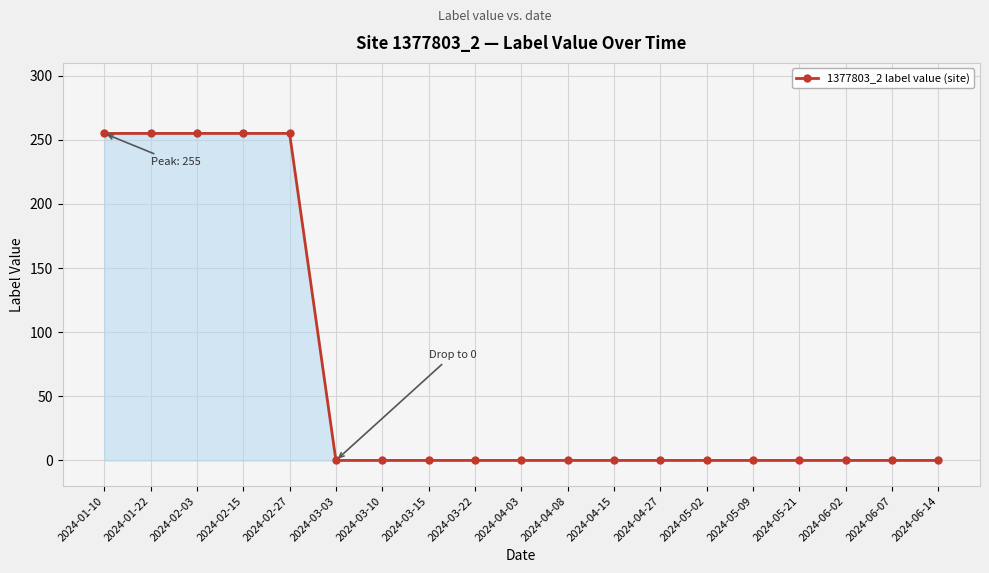

Is it true that the value at 2024-02-03 is 255?

True